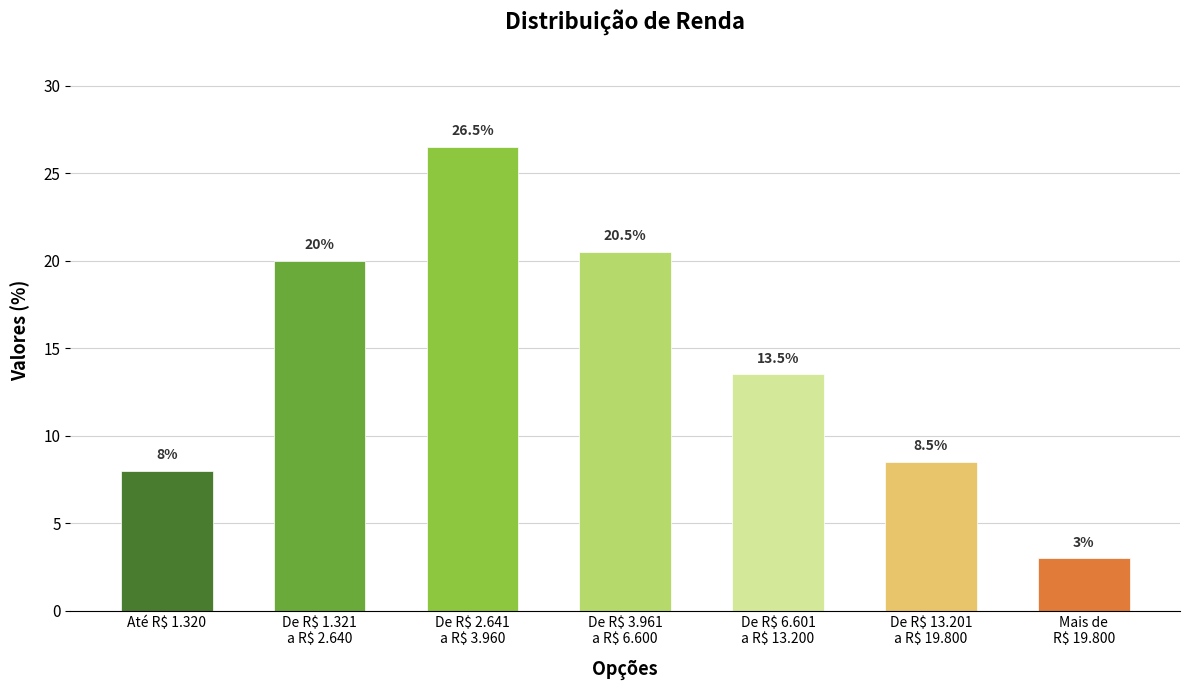

Reading right to left, transcribe all the data shown in this chart.

Mais de
R$ 19.800=3.0	De R$ 13.201
a R$ 19.800=8.5	De R$ 6.601
a R$ 13.200=13.5	De R$ 3.961
a R$ 6.600=20.5	De R$ 2.641
a R$ 3.960=26.5	De R$ 1.321
a R$ 2.640=20.0	Até R$ 1.320=8.0